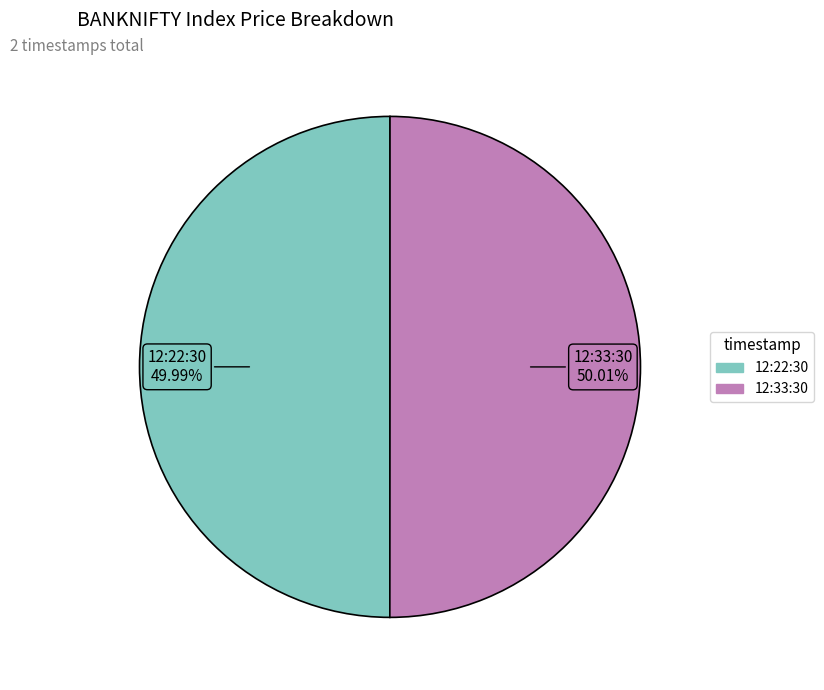

Does any single category account for the majority?

Yes